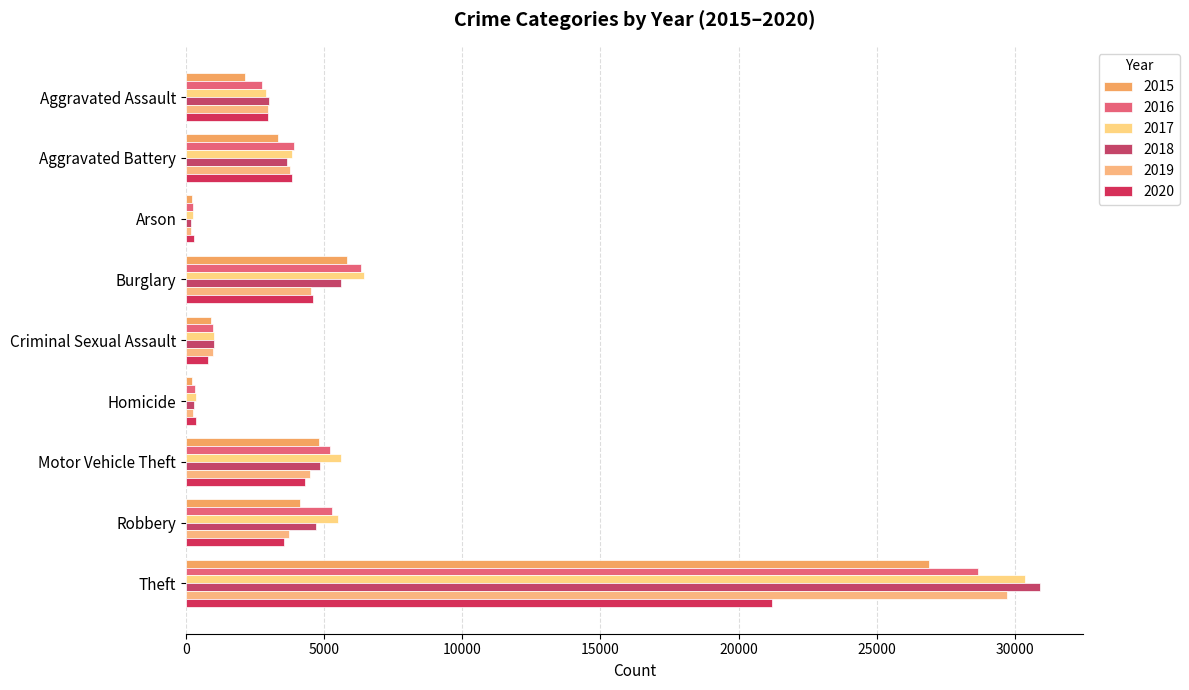

How many distinct data groups are displayed?

6